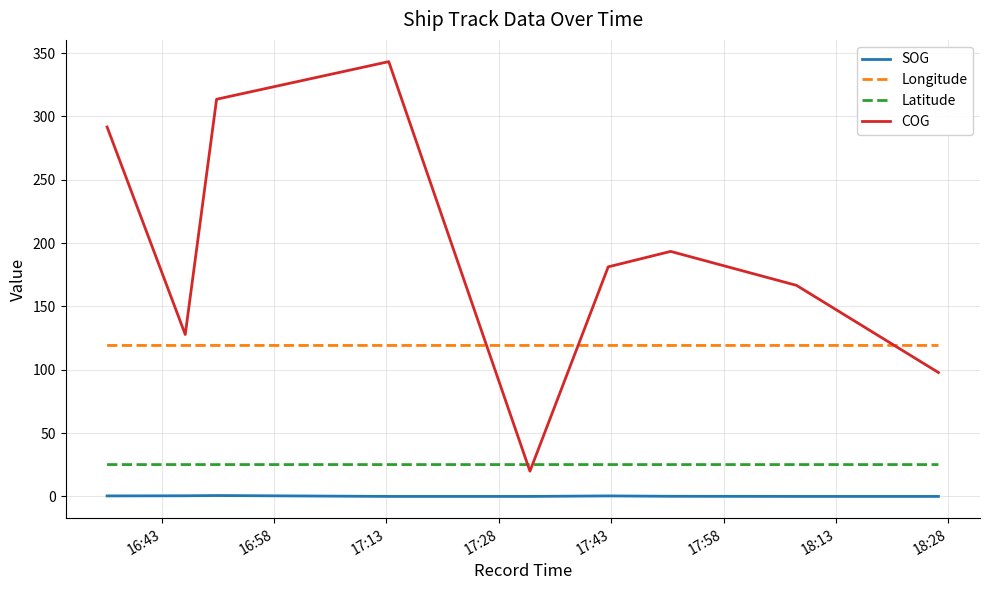

What is the difference between the maximum and minimum values in the COG series?

323.3